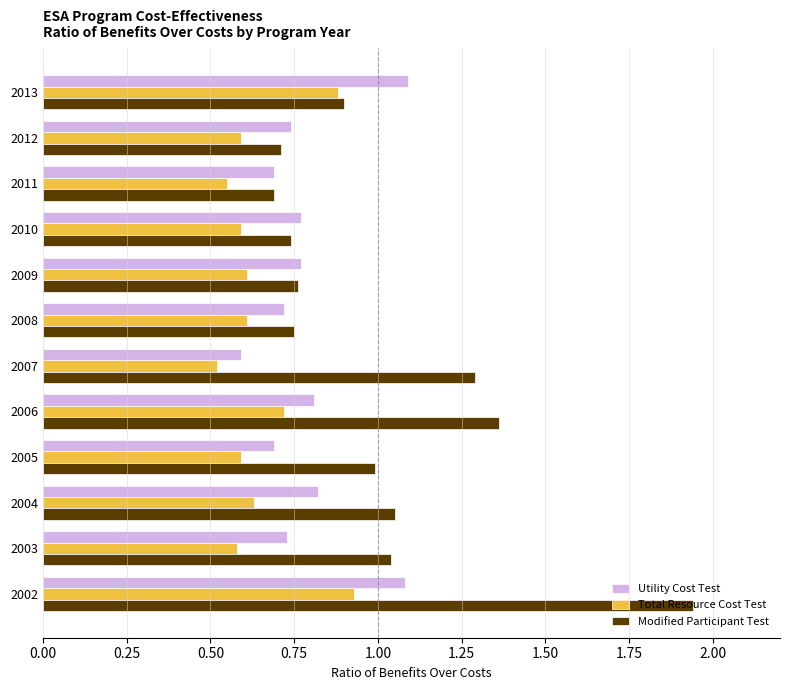

What is the spread (max minus min) of values at 2004?

0.4